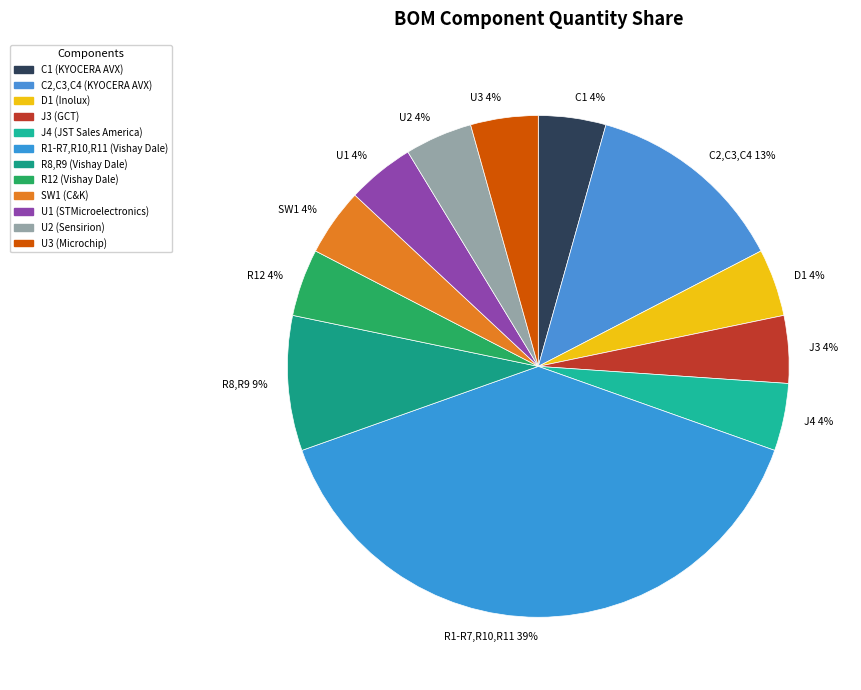

Is there any slice that represents more than half of the pie?

No